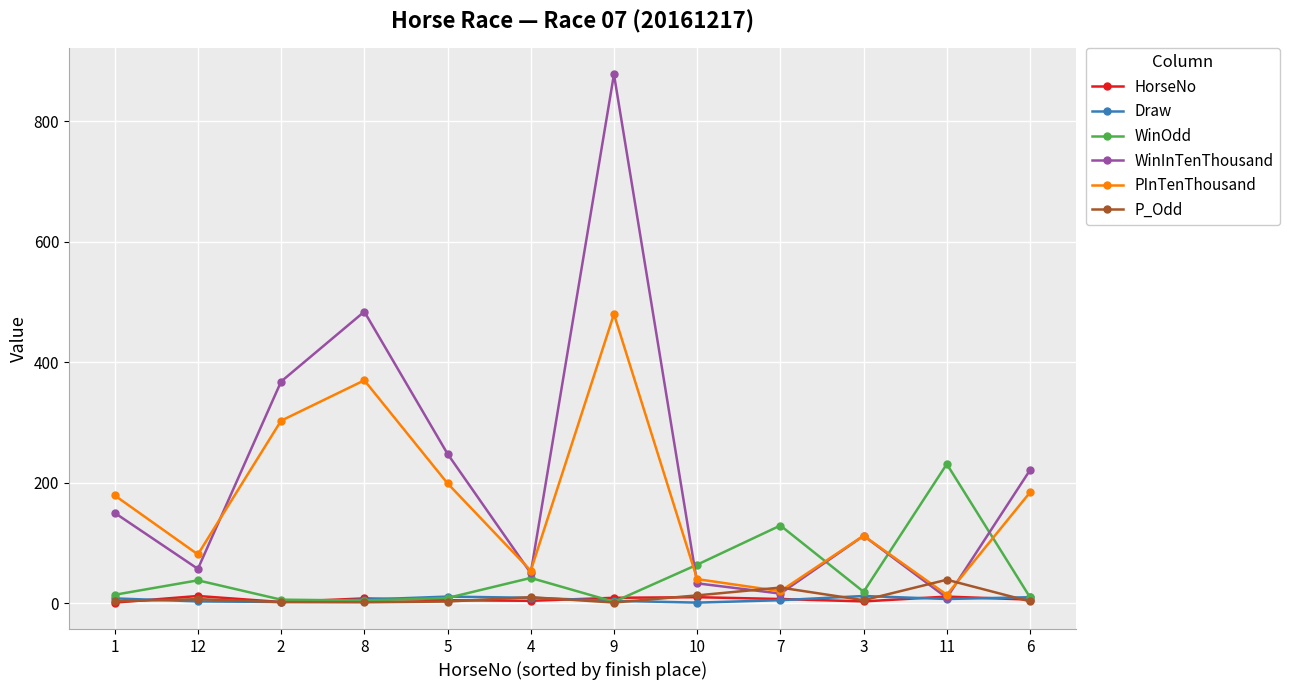

What is the total value across all series at 6?

433.8